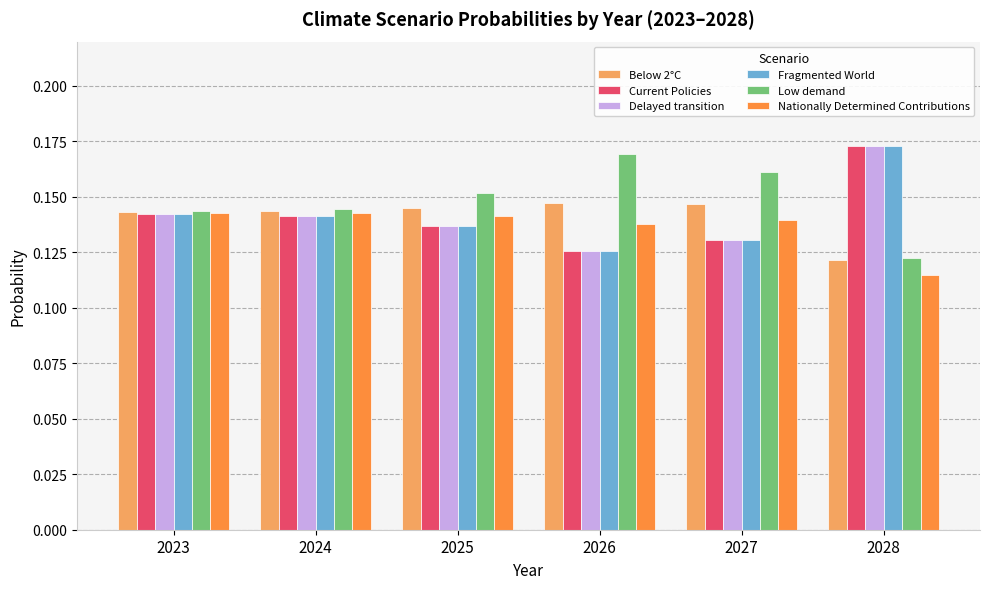

Is the value of Fragmented World at 2025 greater than the value of Delayed transition at 2026?

Yes